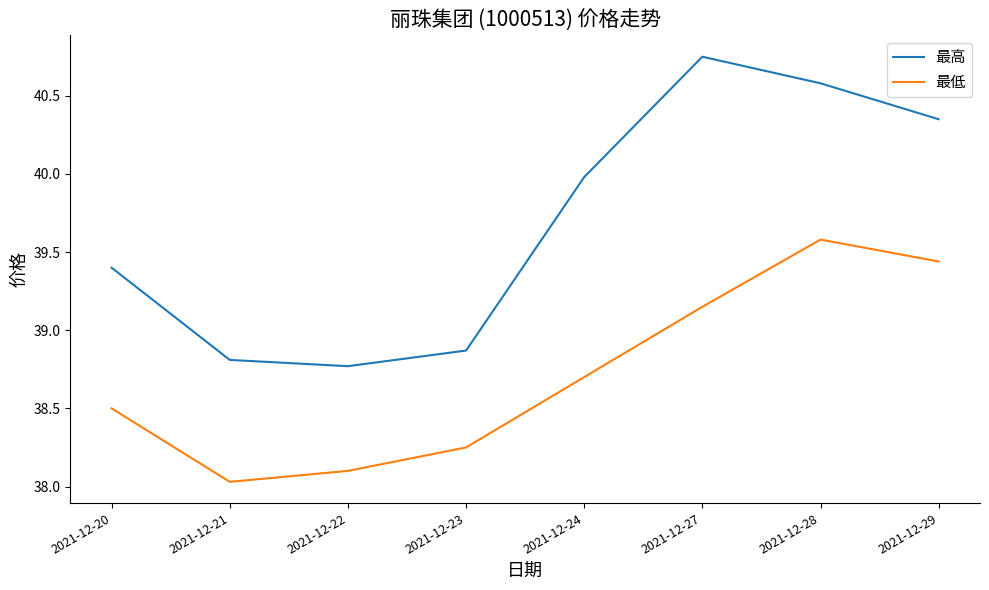

Which category has the lowest value across all series?

2021-12-21